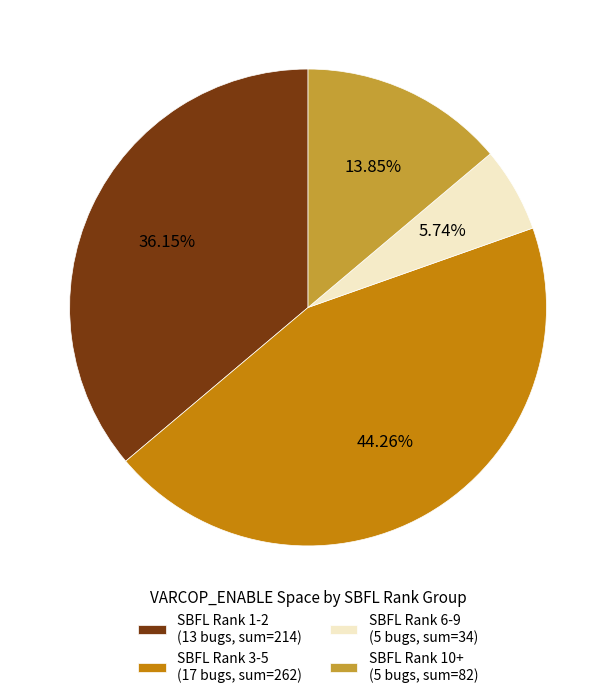

Between SBFL Rank 3-5 (17 bugs, sum=262) and SBFL Rank 1-2 (13 bugs, sum=214), which is larger?

SBFL Rank 3-5 (17 bugs, sum=262)